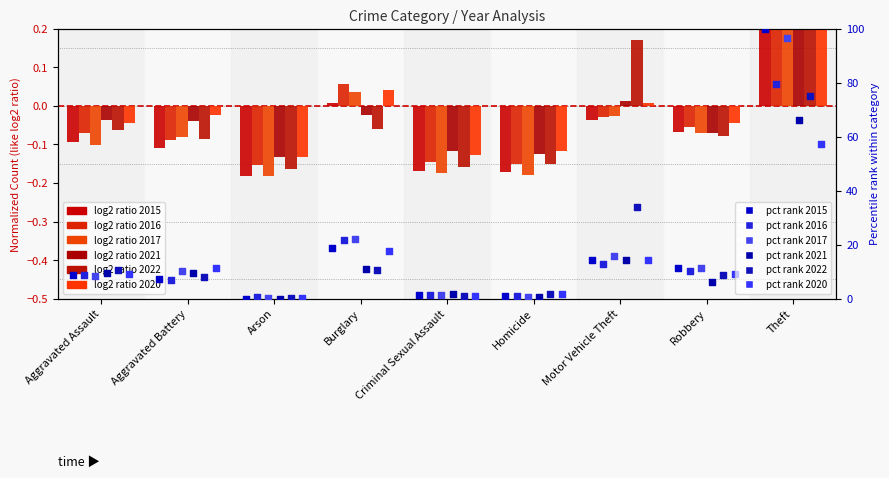

Which series has the largest total across all categories?

2017 pct